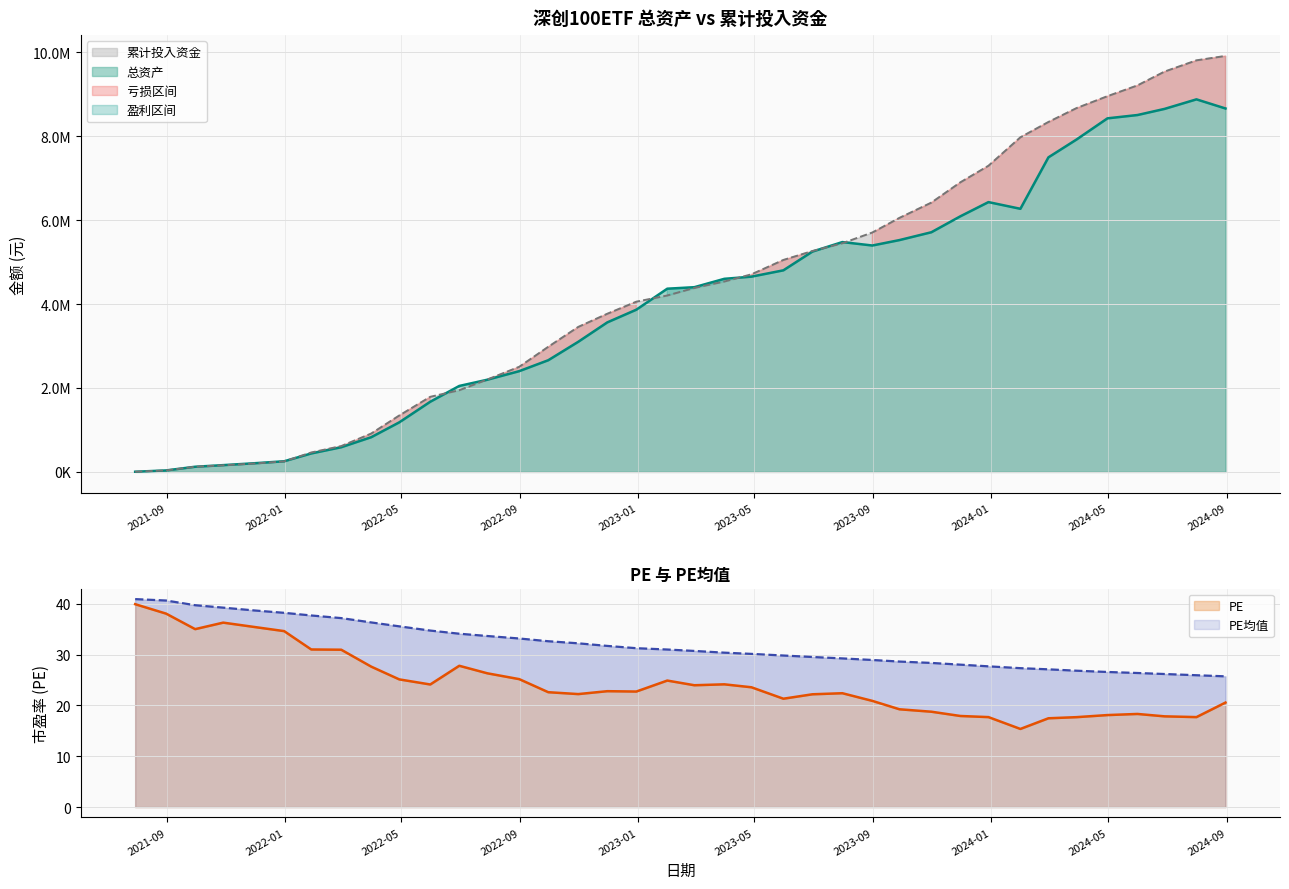

Rank the series at 2022-04-29 from lowest to highest value.

总资产, 累计投入资金